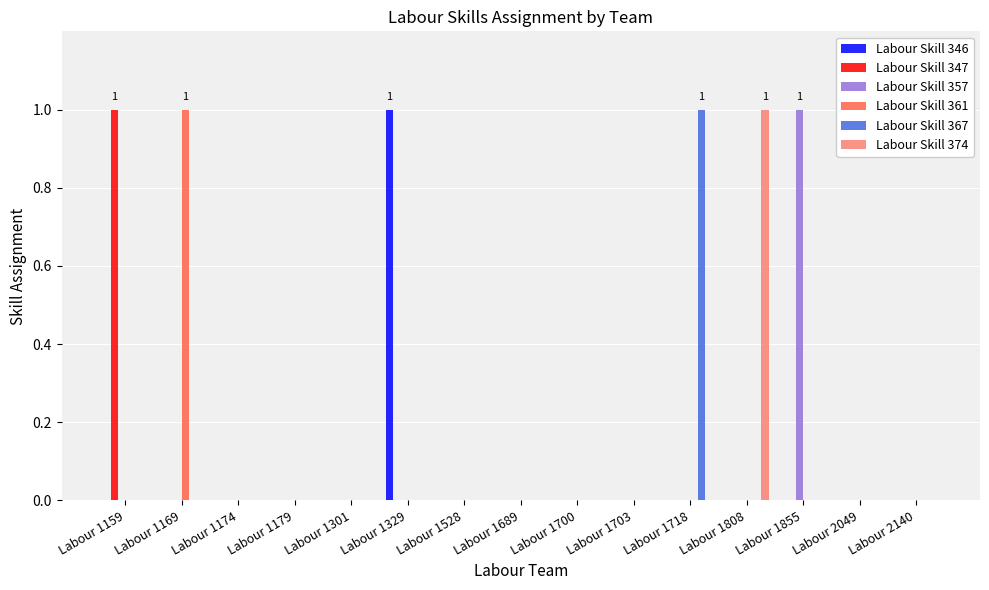

Is it true that Labour Skill 347 equals 0 at Labour 1808?

True